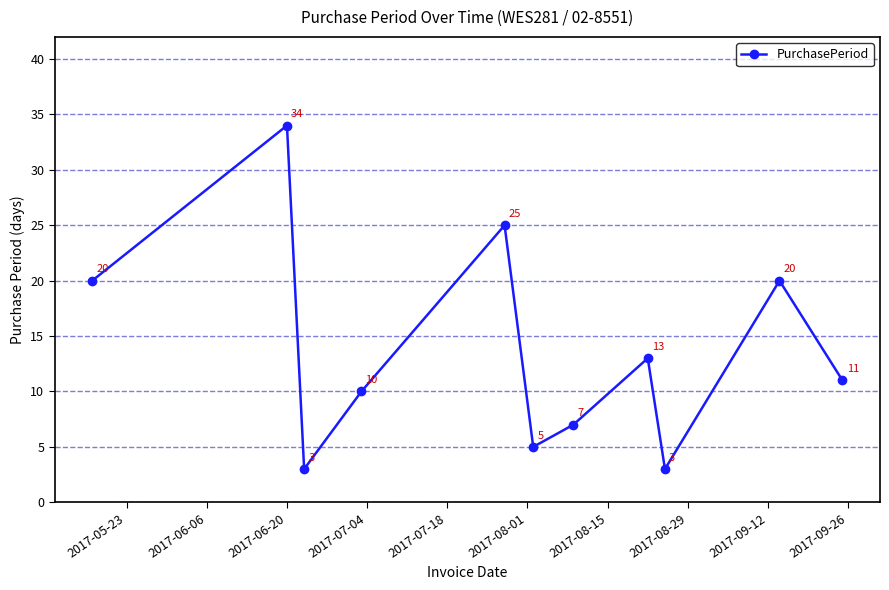

Does the chart have visible grid lines?

Yes